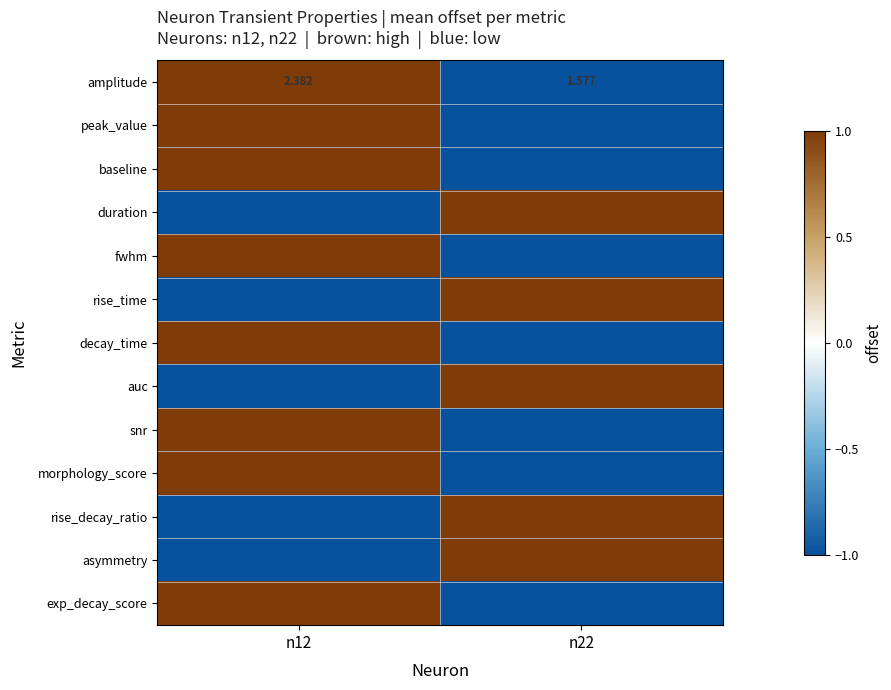

How many values in rise_time are below zero?

1